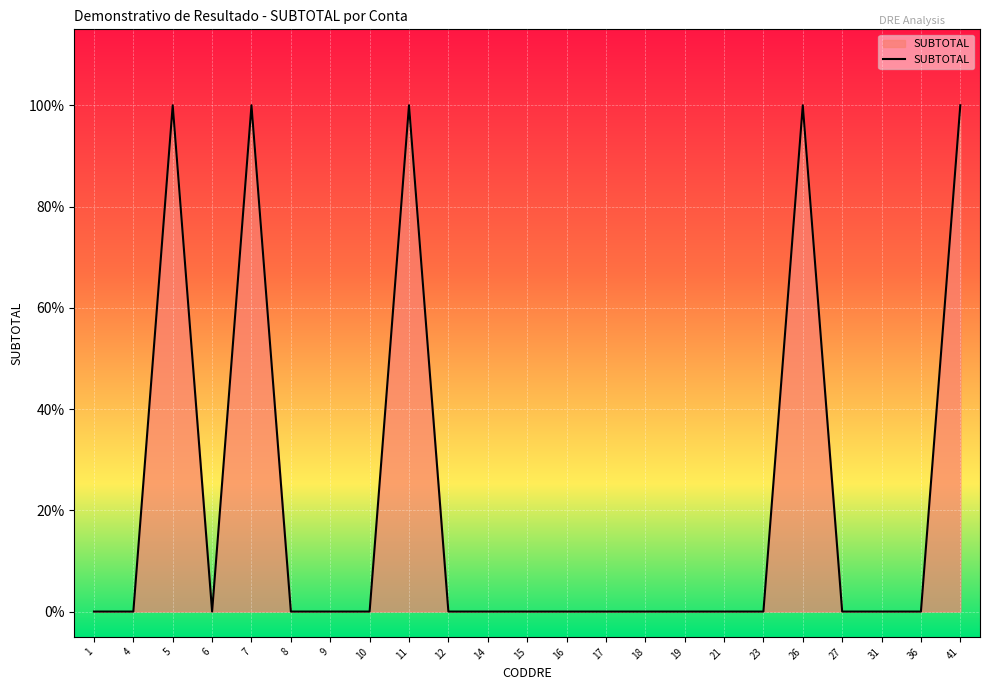

Does the chart have visible grid lines?

Yes